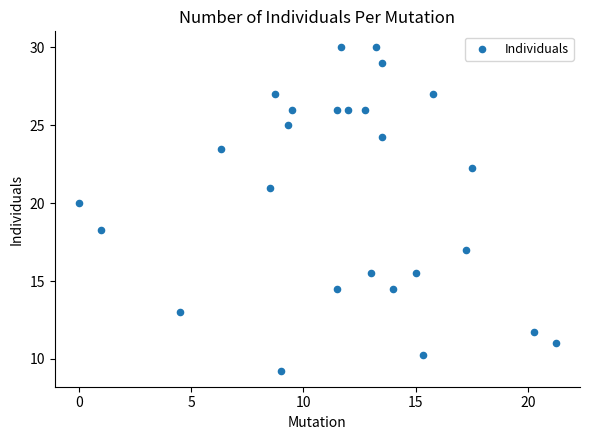

What is the range of X values (max minus min)?

21.2